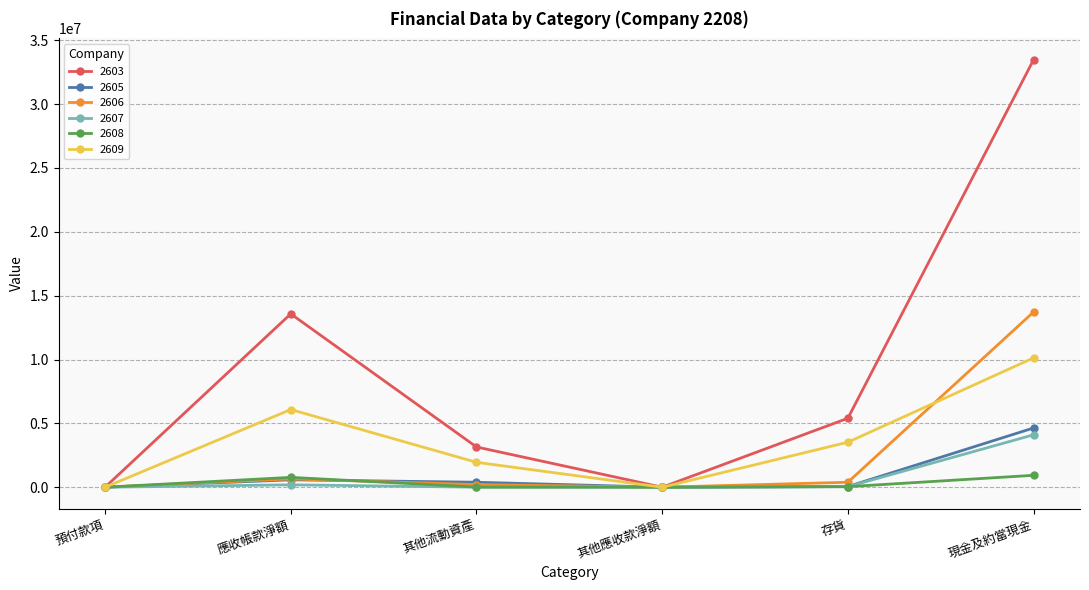

How many data points in 2608 are less than 41835?

3